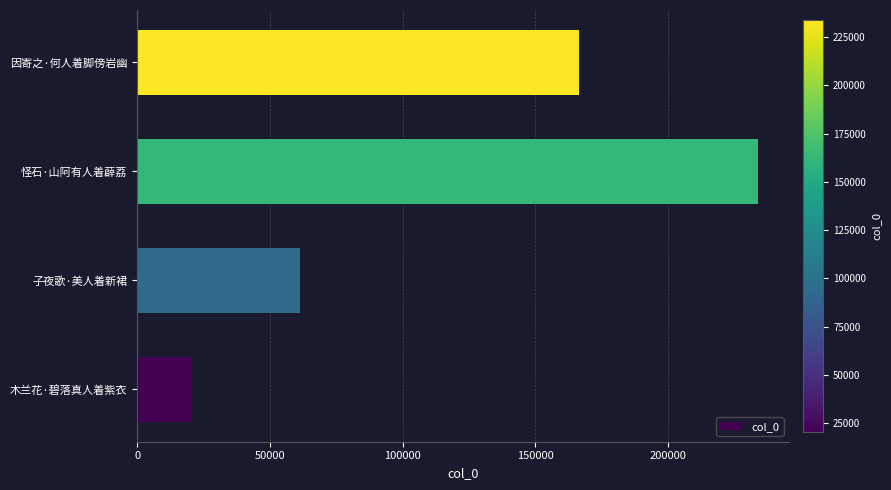

How many distinct data groups are displayed?

1